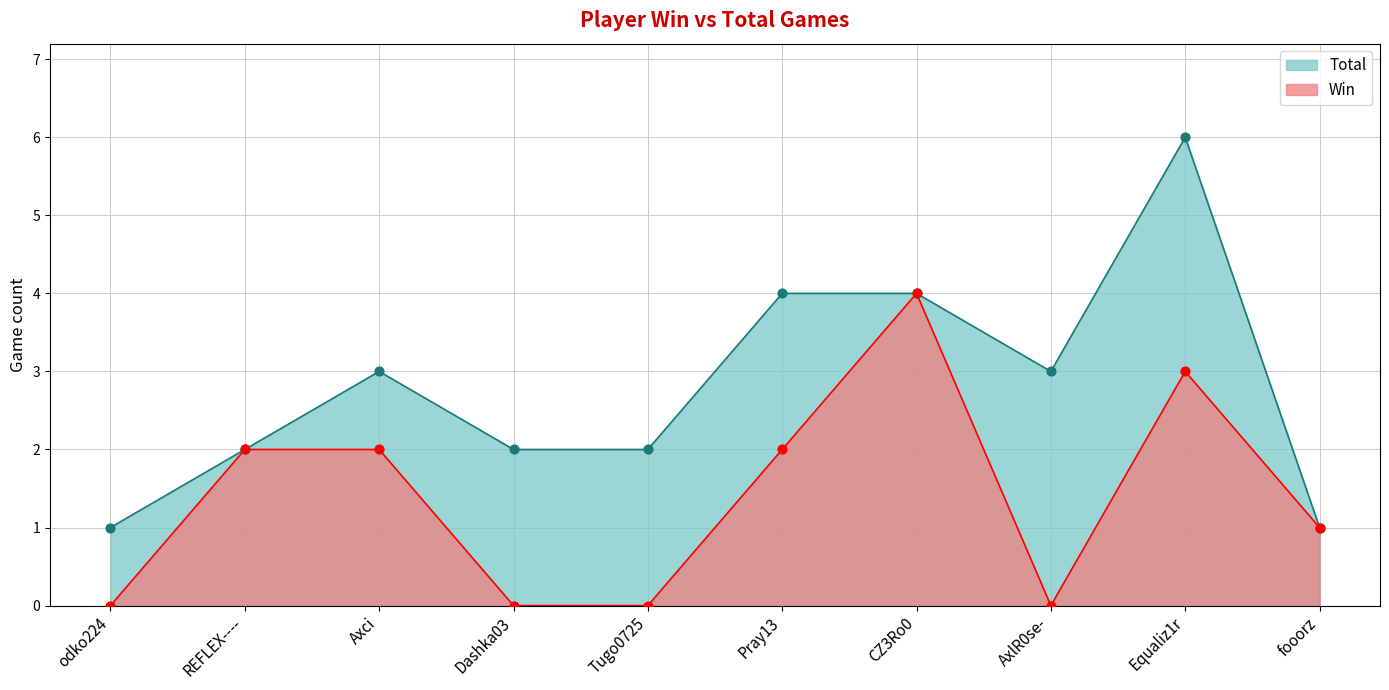

Which series reaches the maximum Y coordinate?

Total